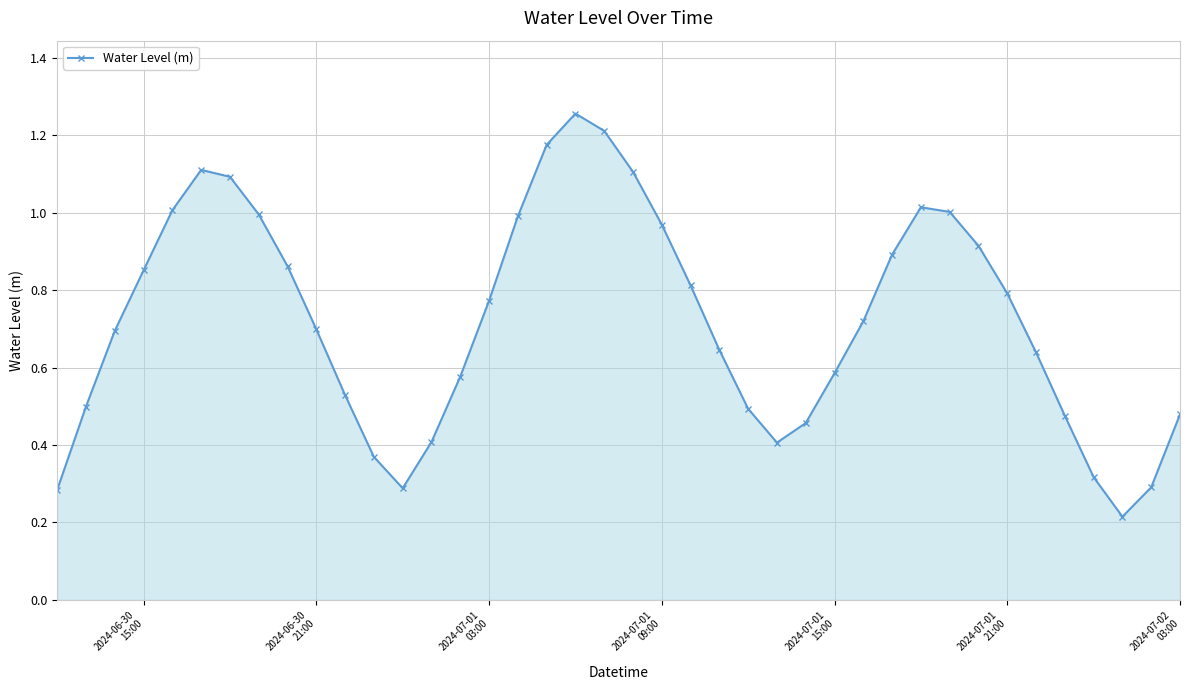

How many points are lower than both their immediate neighbors (excluding endpoints)?

3